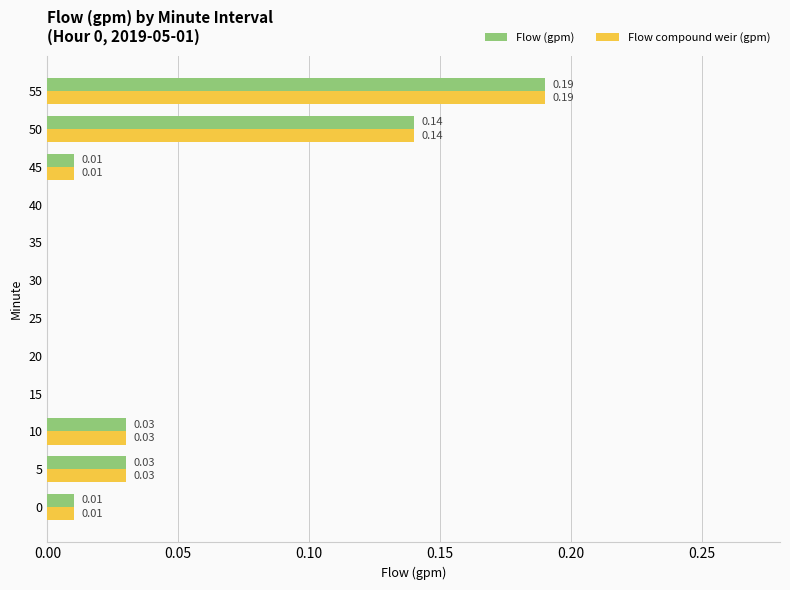

What is the sum of all Flow (gpm) values?

0.4